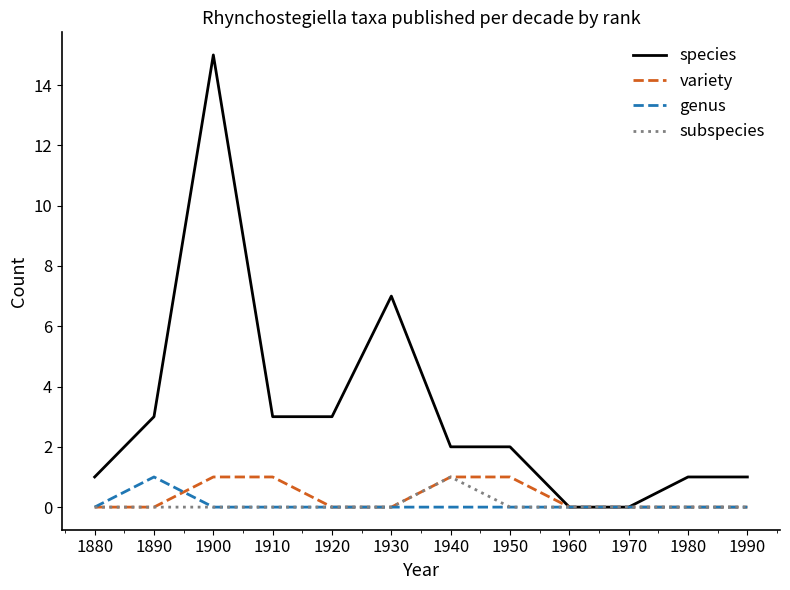

Does the chart display data point markers on the line(s)?

No